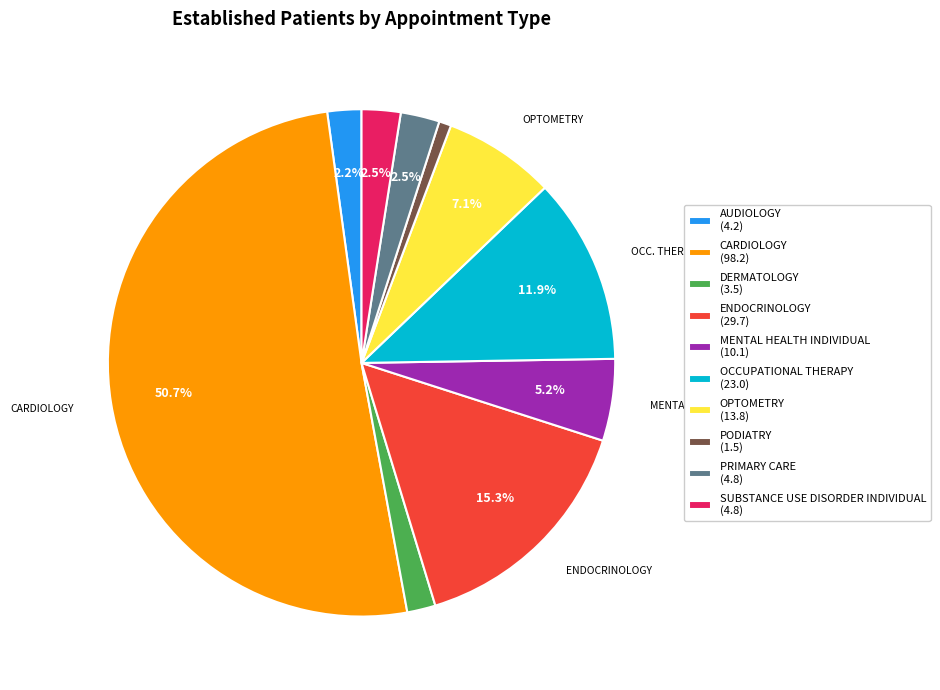

Which category has the smallest portion of the pie?

PODIATRY